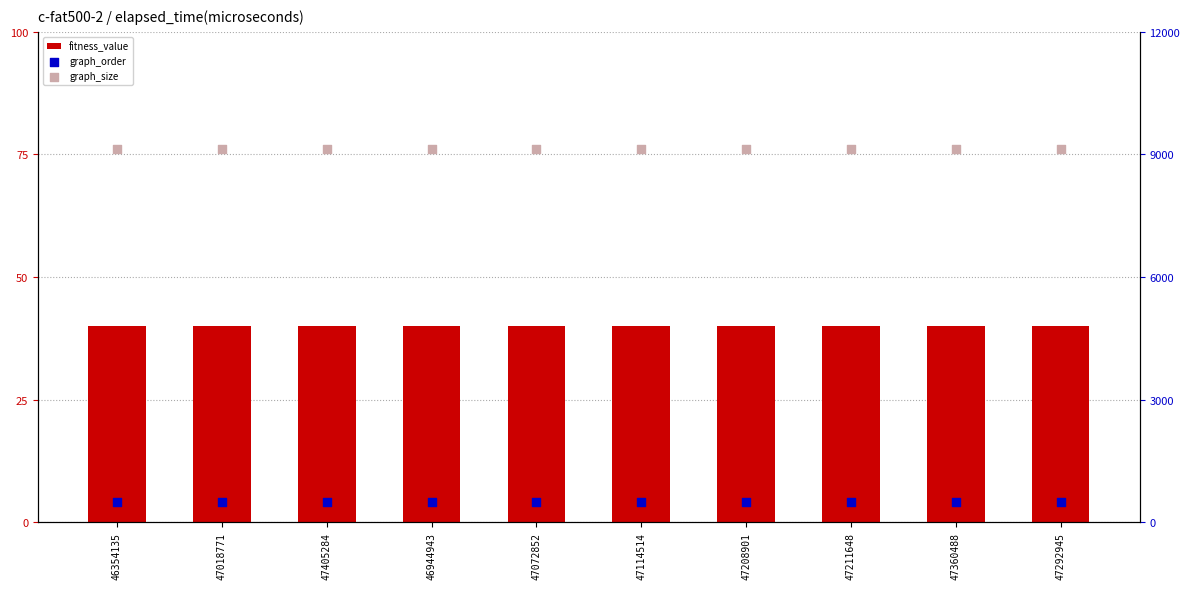

Which series contains the highest Y value?

graph_size